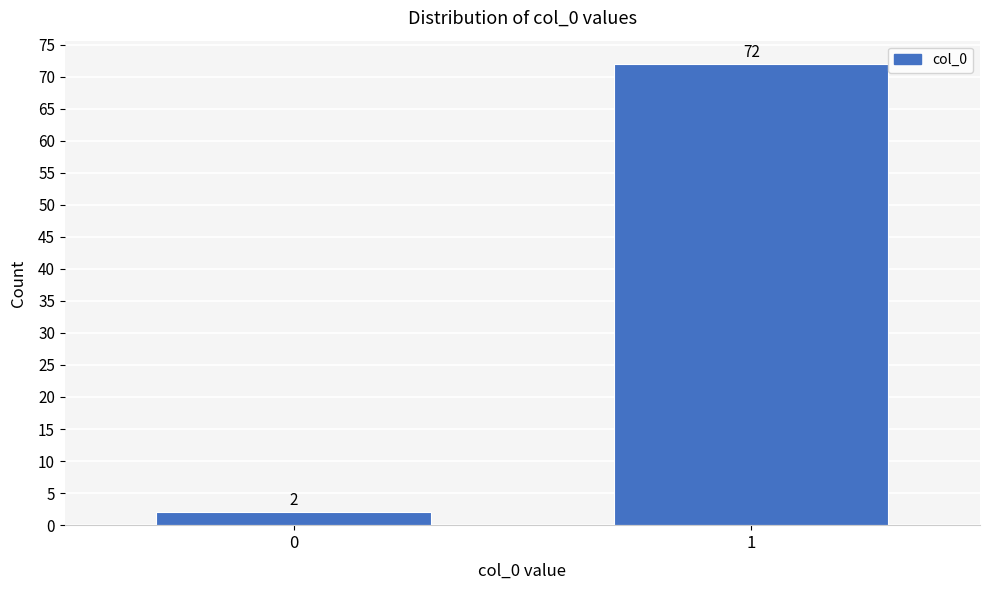

Reading right to left, transcribe all the data shown in this chart.

72	2